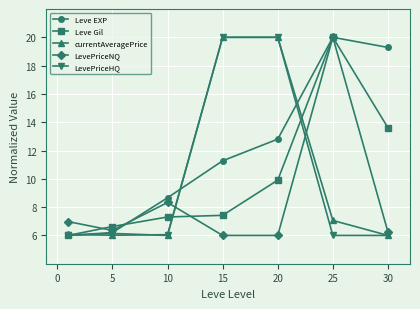

After their last crossing, which series has the higher values: Leve Gil or currentAveragePrice?

Leve Gil